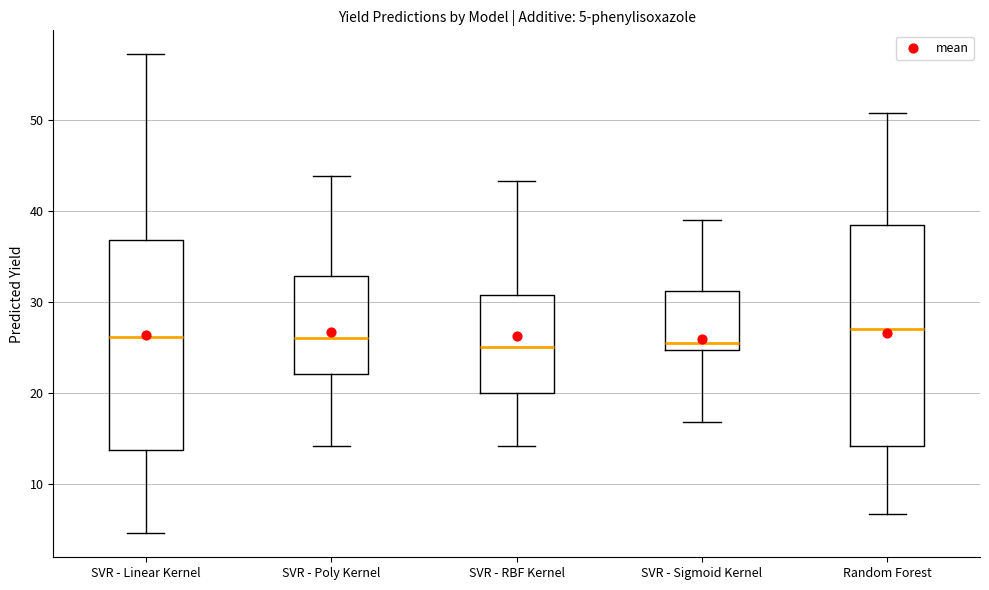

Comparing the boxes themselves (not the whiskers), which one is the tallest?

Random Forest